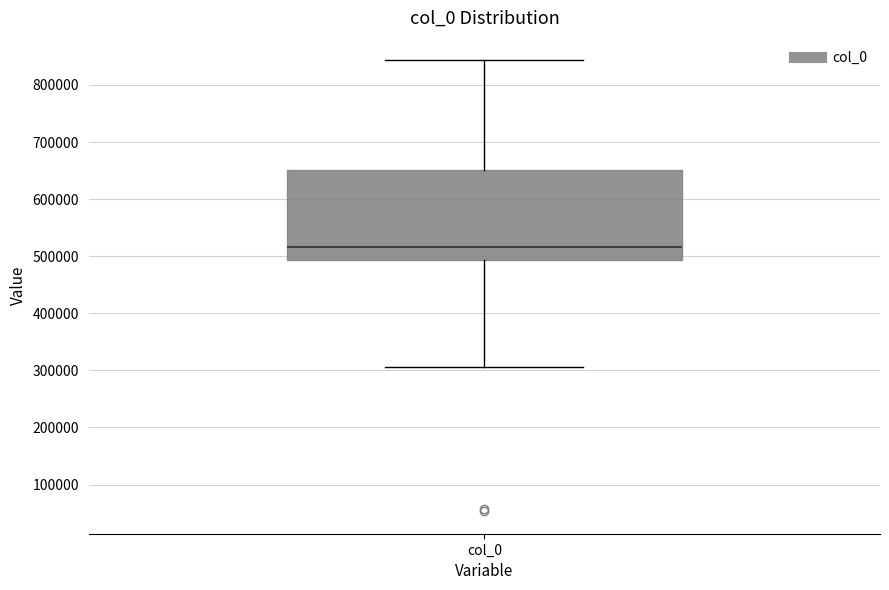

Transcribe this box plot: give where the median line is, the range the box spans, and where the two whiskers end, as read against the y-axis. The values are not printed on the chart, so give them approximately, as read against the axis.

median 520000, box 490000 to 650000, whiskers 310000 to 840000